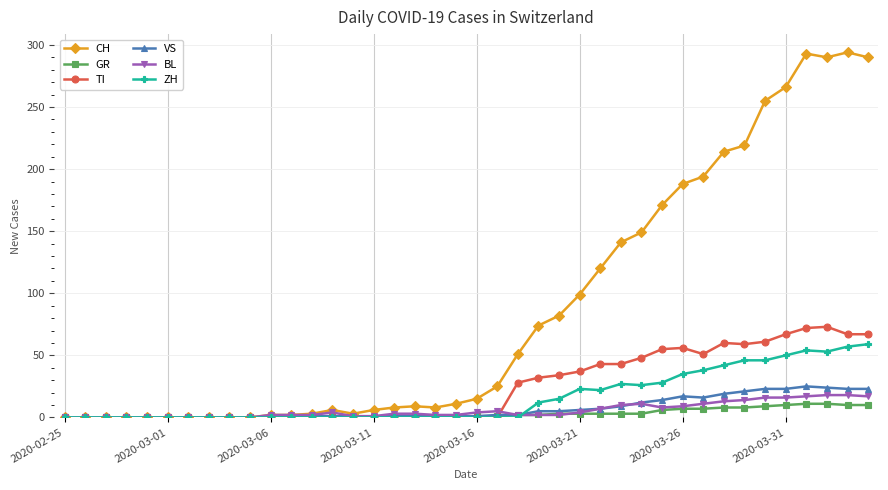

How many distinct data groups are displayed?

6